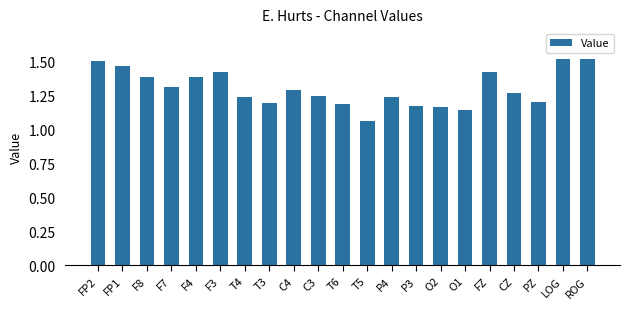

Between LOG and T5, which is larger?

LOG